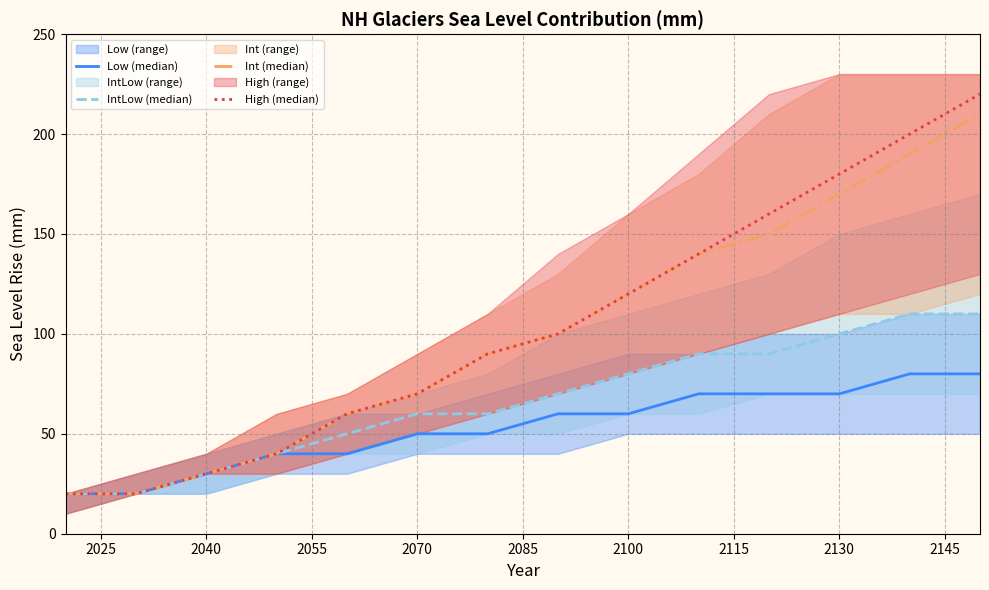

True or false: IntLow (median) and Int (median) intersect in this chart.

False